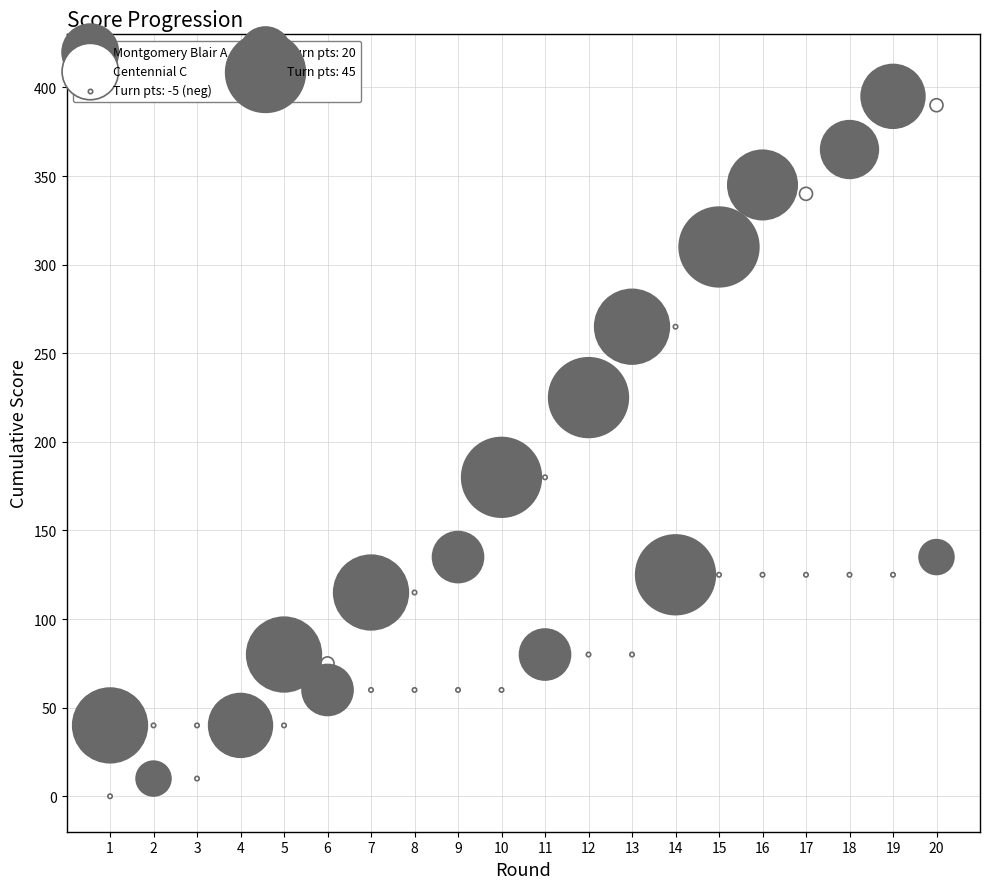

Which series has the widest spread of Y values?

Montgomery Blair A